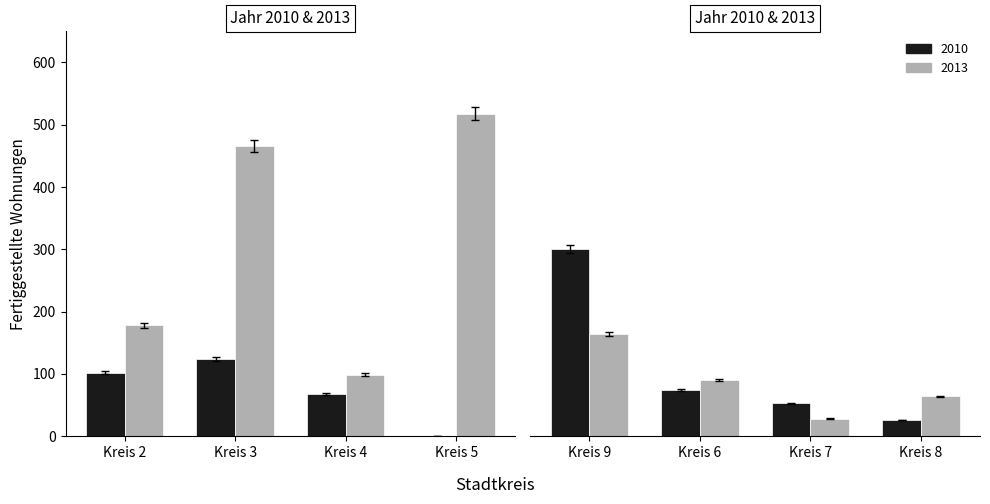

What is the lowest value of the 2013 series?

28